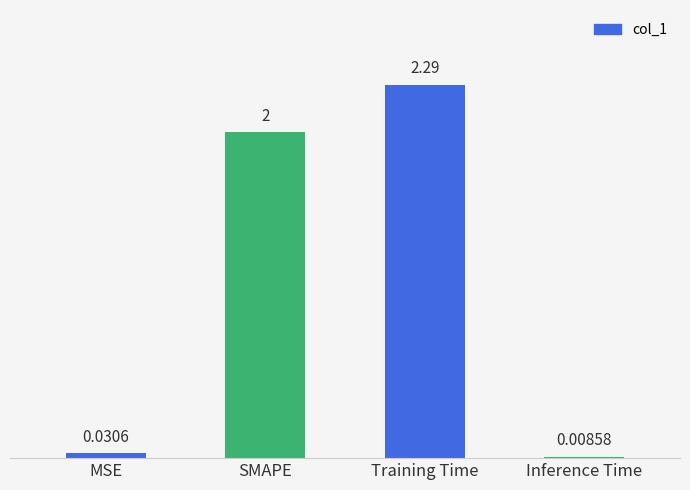

What is the label of the 3rd bar from the left?

Training Time